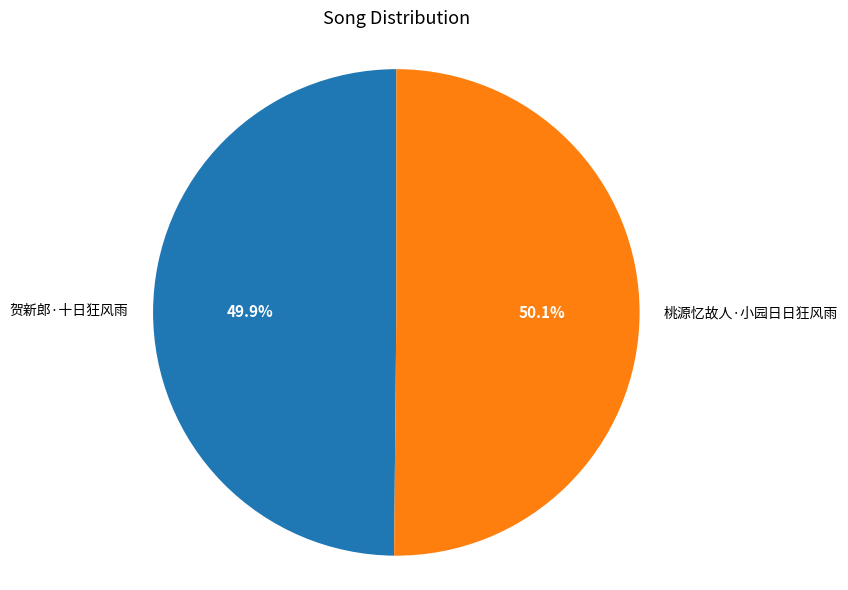

How many slices are in this pie chart?

2